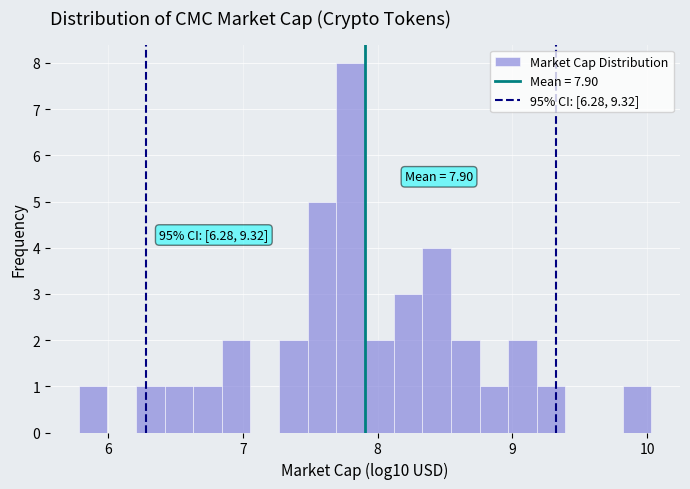

Read against the x-axis, roughly where is the centre of the tallest bar?

7.8